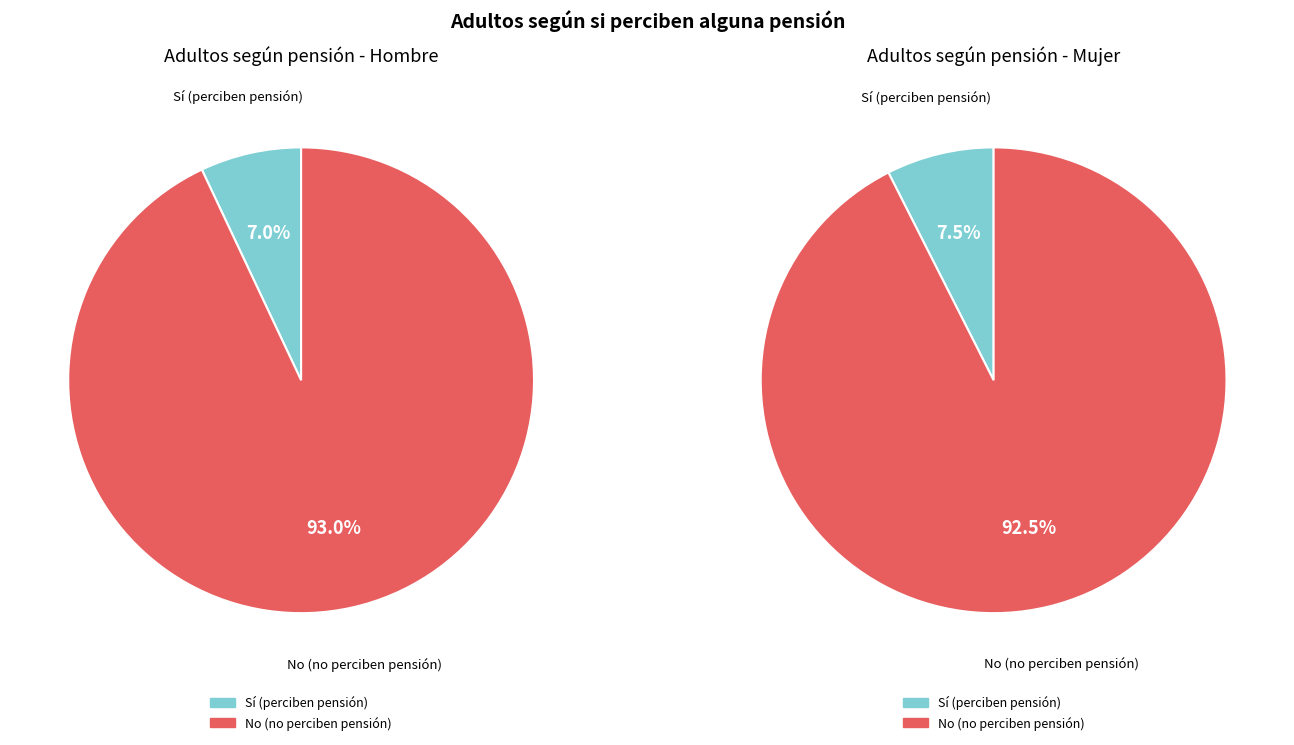

How much of the chart is everything except Sí (perciben pensión)?

93.0%